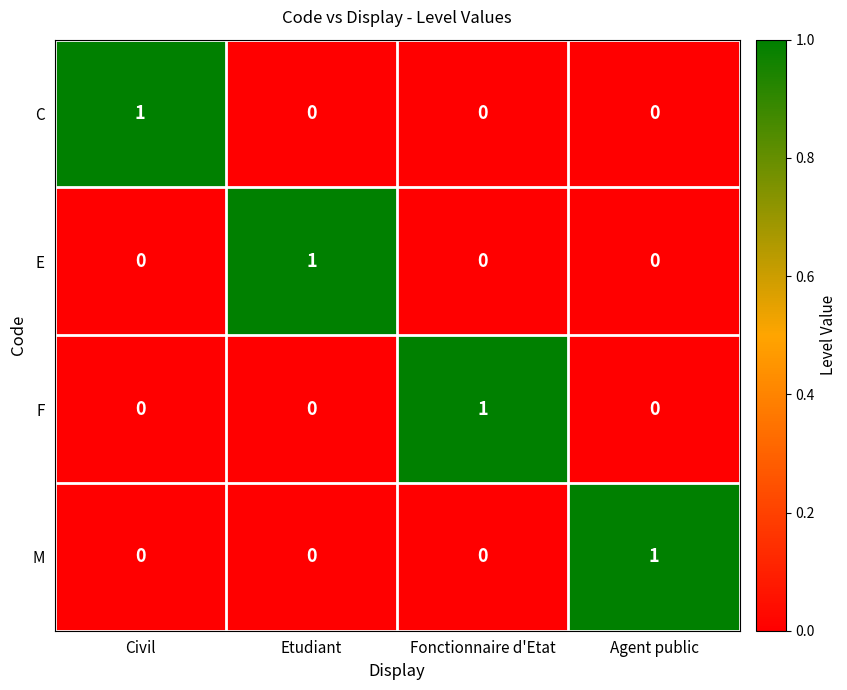

At how many categories does at least one series exceed 0?

4